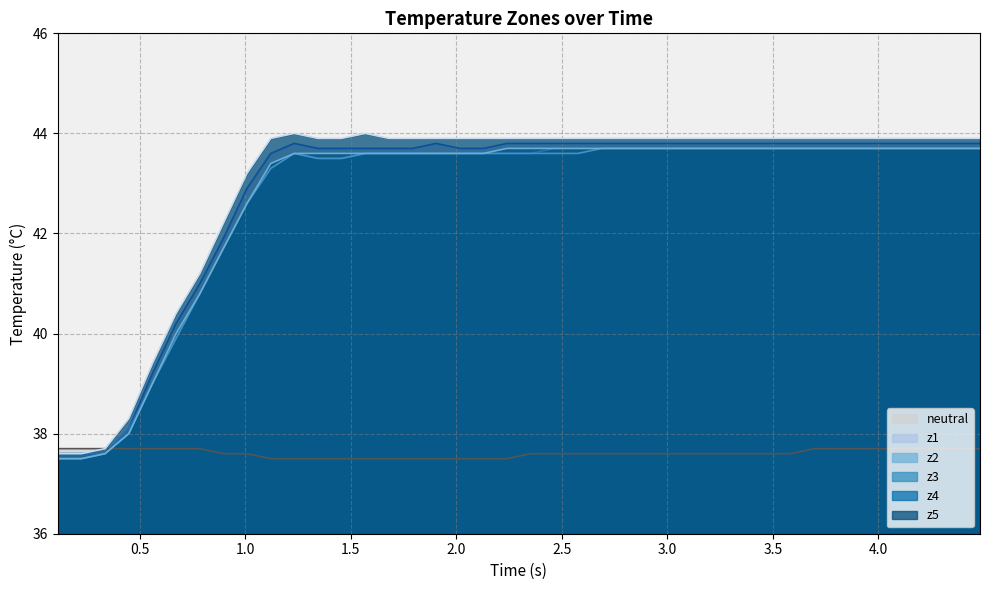

How many distinct data groups are displayed?

6